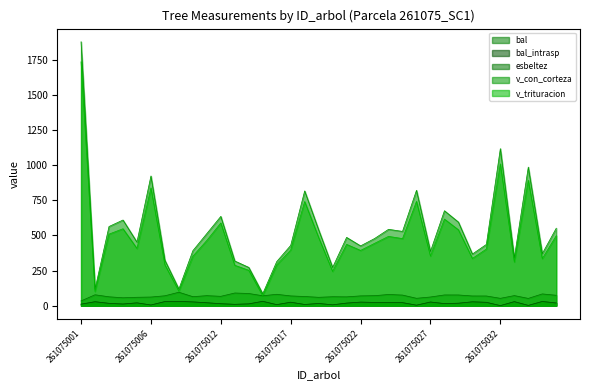

Which category has the lowest value in the esbeltez series?

261075001